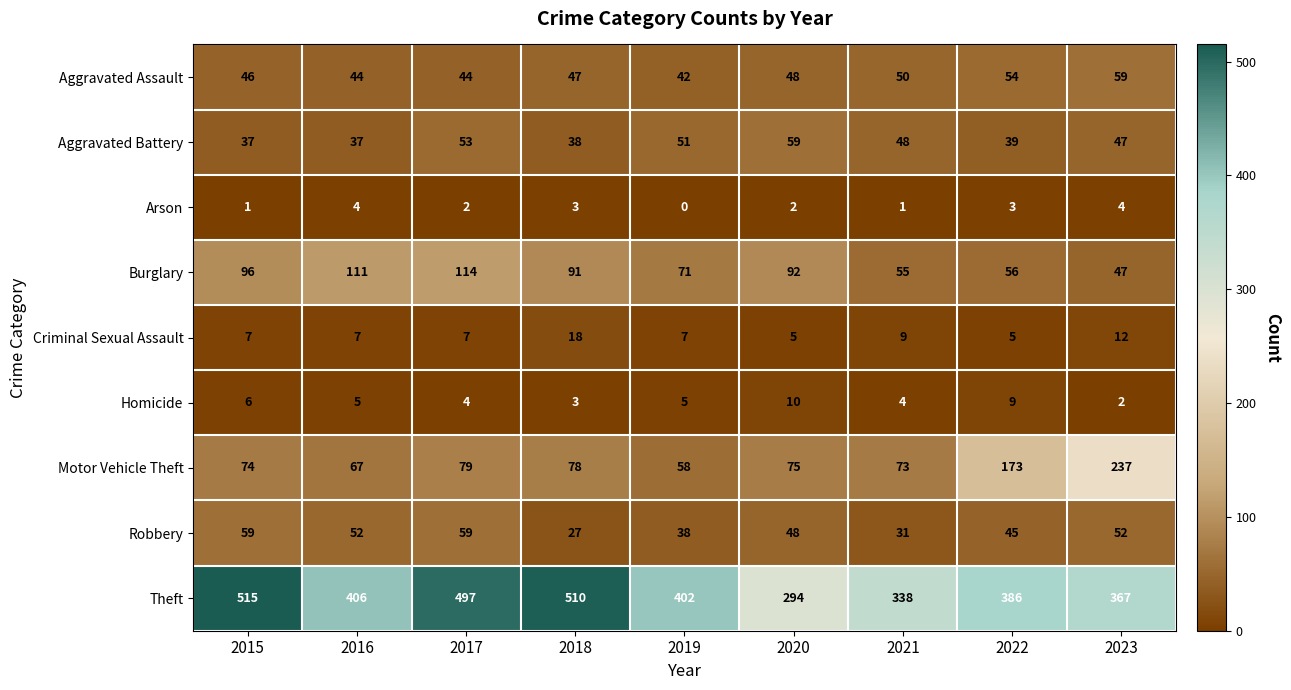

Which series has the widest spread of values?

Theft